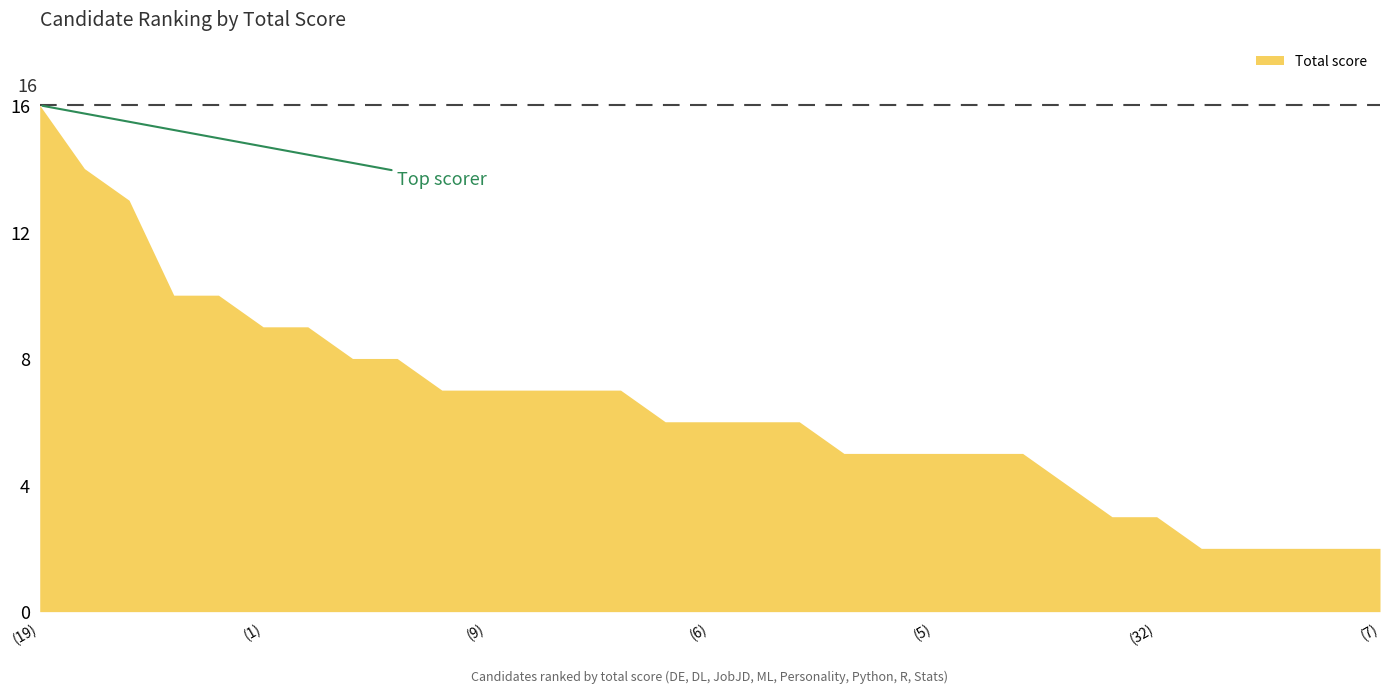

Where is the data nearest to the value 9?

candidate (1)